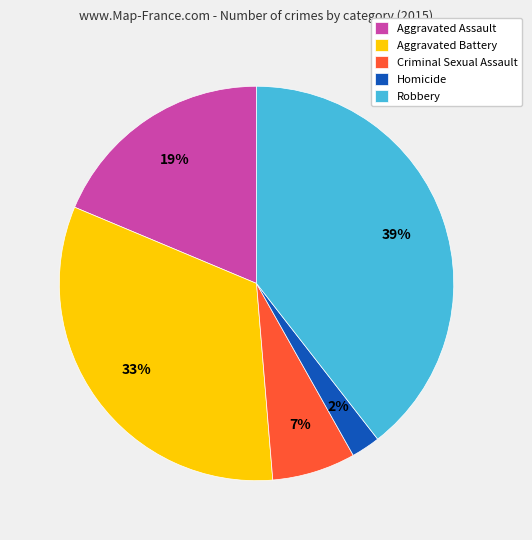

How many slices are in this pie chart?

5